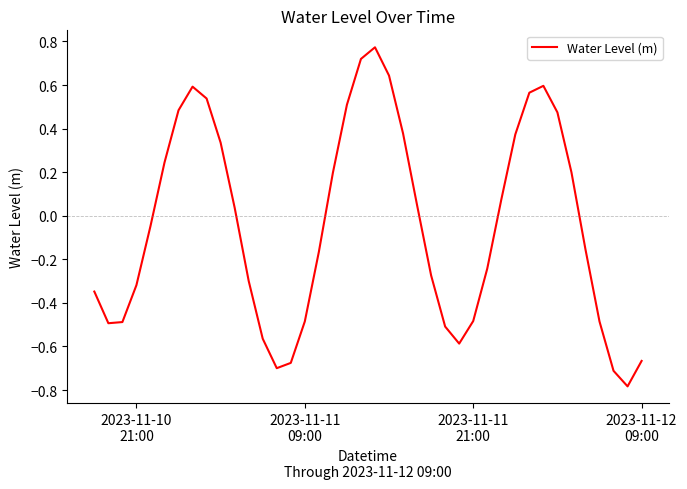

Is this an area chart (filled region under the line)?

No